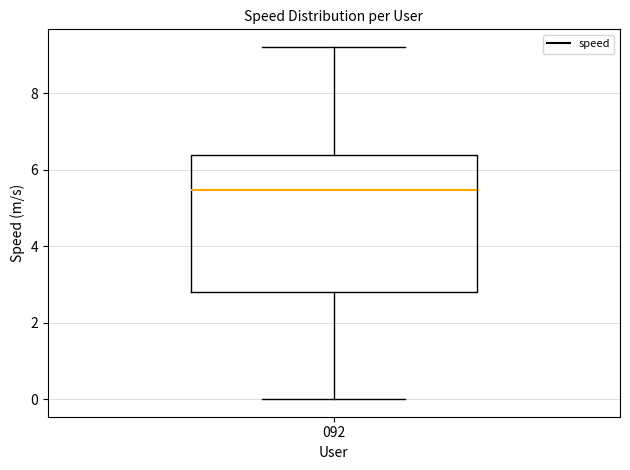

Read this box plot against the y-axis: the position of the median line, the range covered by the box, and the ends of both whiskers. The values are not printed on the chart, so give them approximately, as read against the axis.

median 5.4, box 2.8 to 6.4, whiskers 0.0 to 9.2